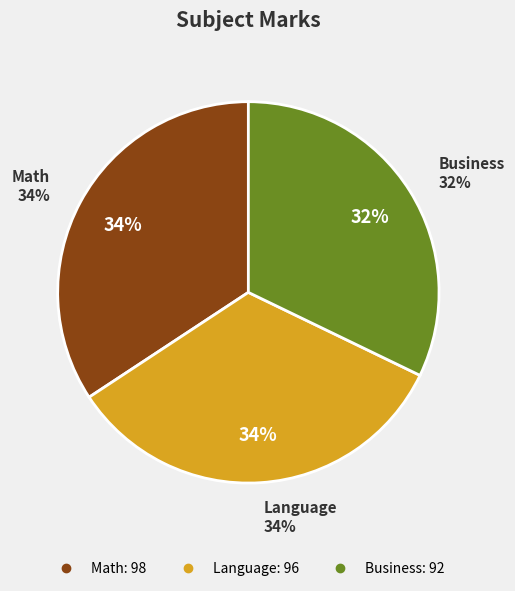

To the nearest percent, what is the combined percentage of Math and Business?

66%